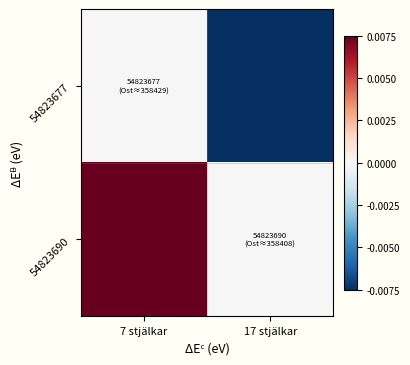

At how many categories does at least one series exceed 0?

1